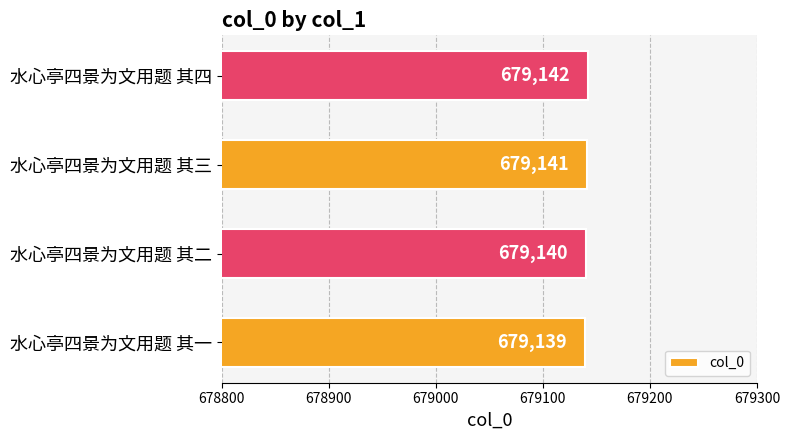

Which has a higher value, 水心亭四景为文用题 其二 or 水心亭四景为文用题 其三?

水心亭四景为文用题 其三